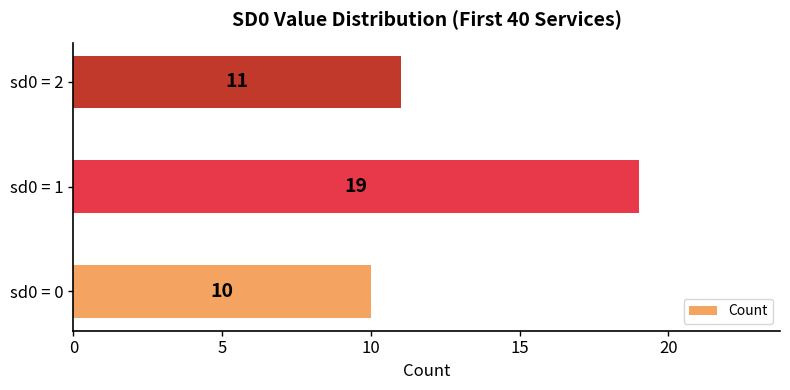

The value at sd0 = 1 is 19. True or false?

True